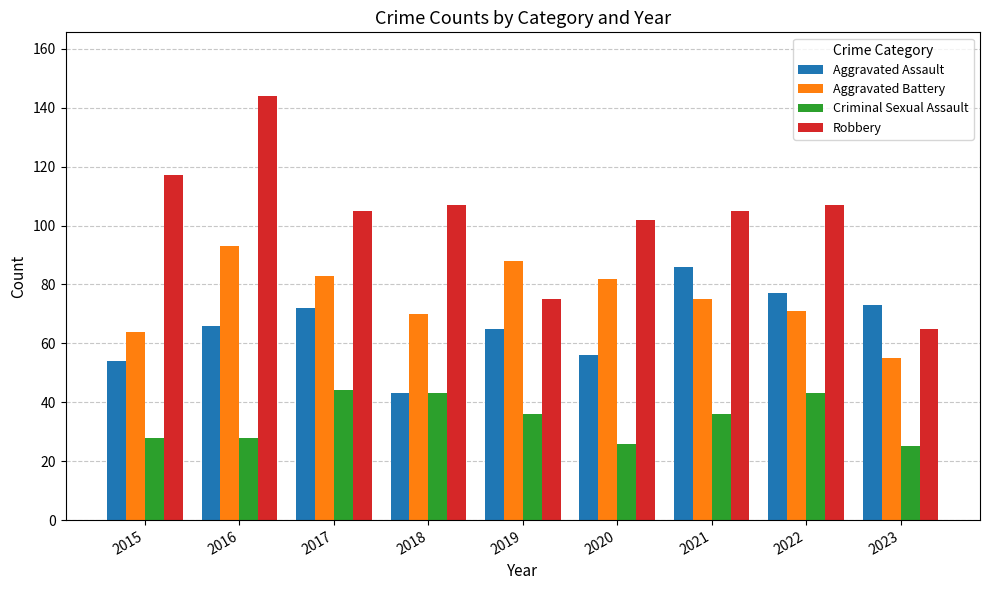

Is the value of Aggravated Assault at 2017 greater than the value of Aggravated Battery at 2017?

No